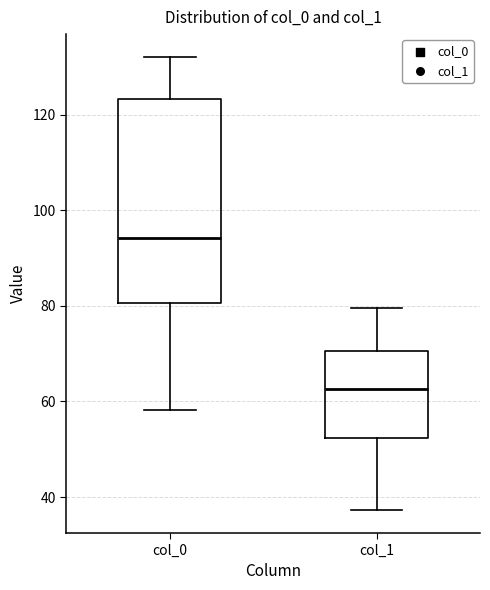

Where is the upper edge of the box for col_0 on the y-axis? The values are not printed on the chart, so give them approximately, as read against the axis.

124